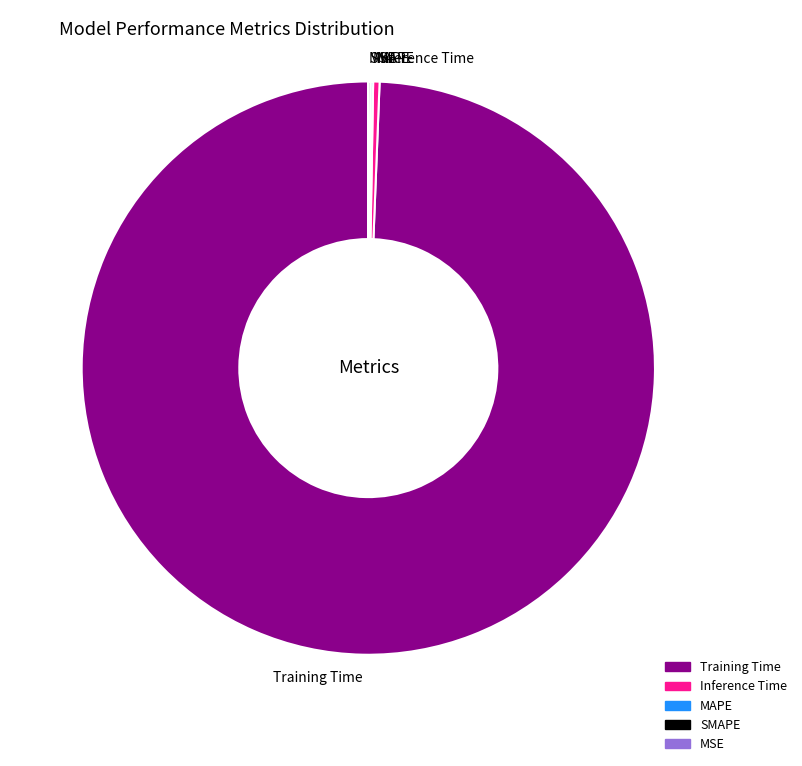

Is it true that Training Time is 99% of the pie?

True